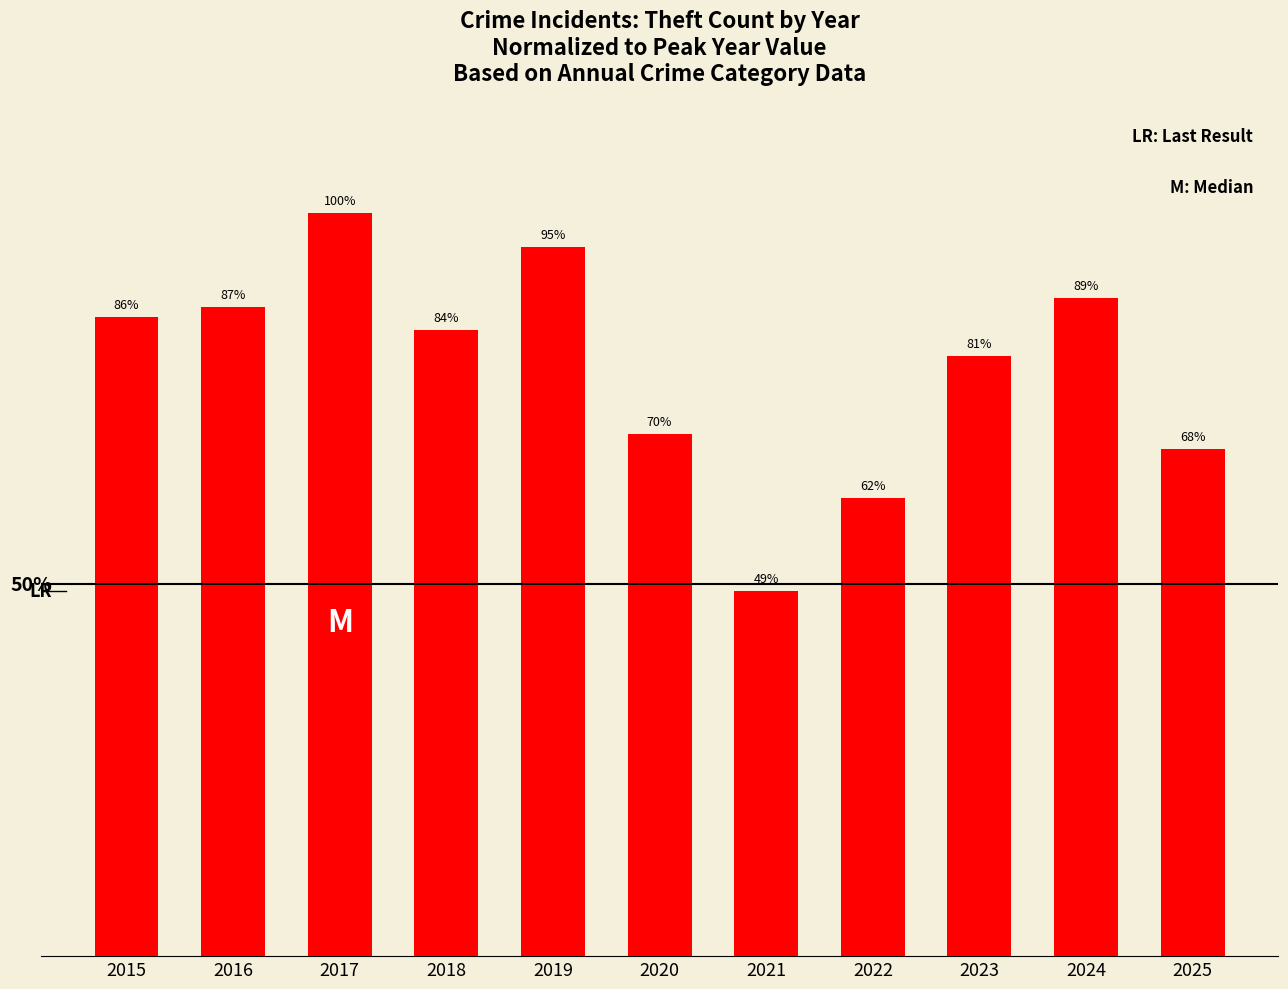

Rank the categories by value from lowest to highest.

2021, 2022, 2025, 2020, 2023, 2018, 2015, 2016, 2024, 2019, 2017